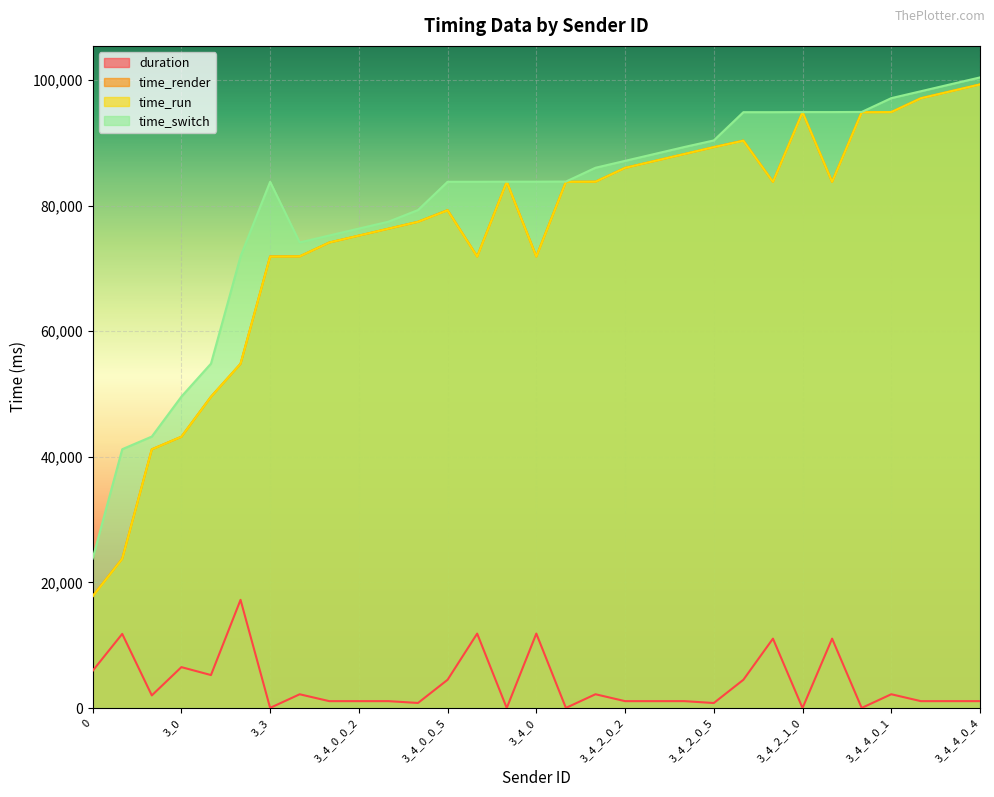

How many values in the duration series exceed 1102?

15